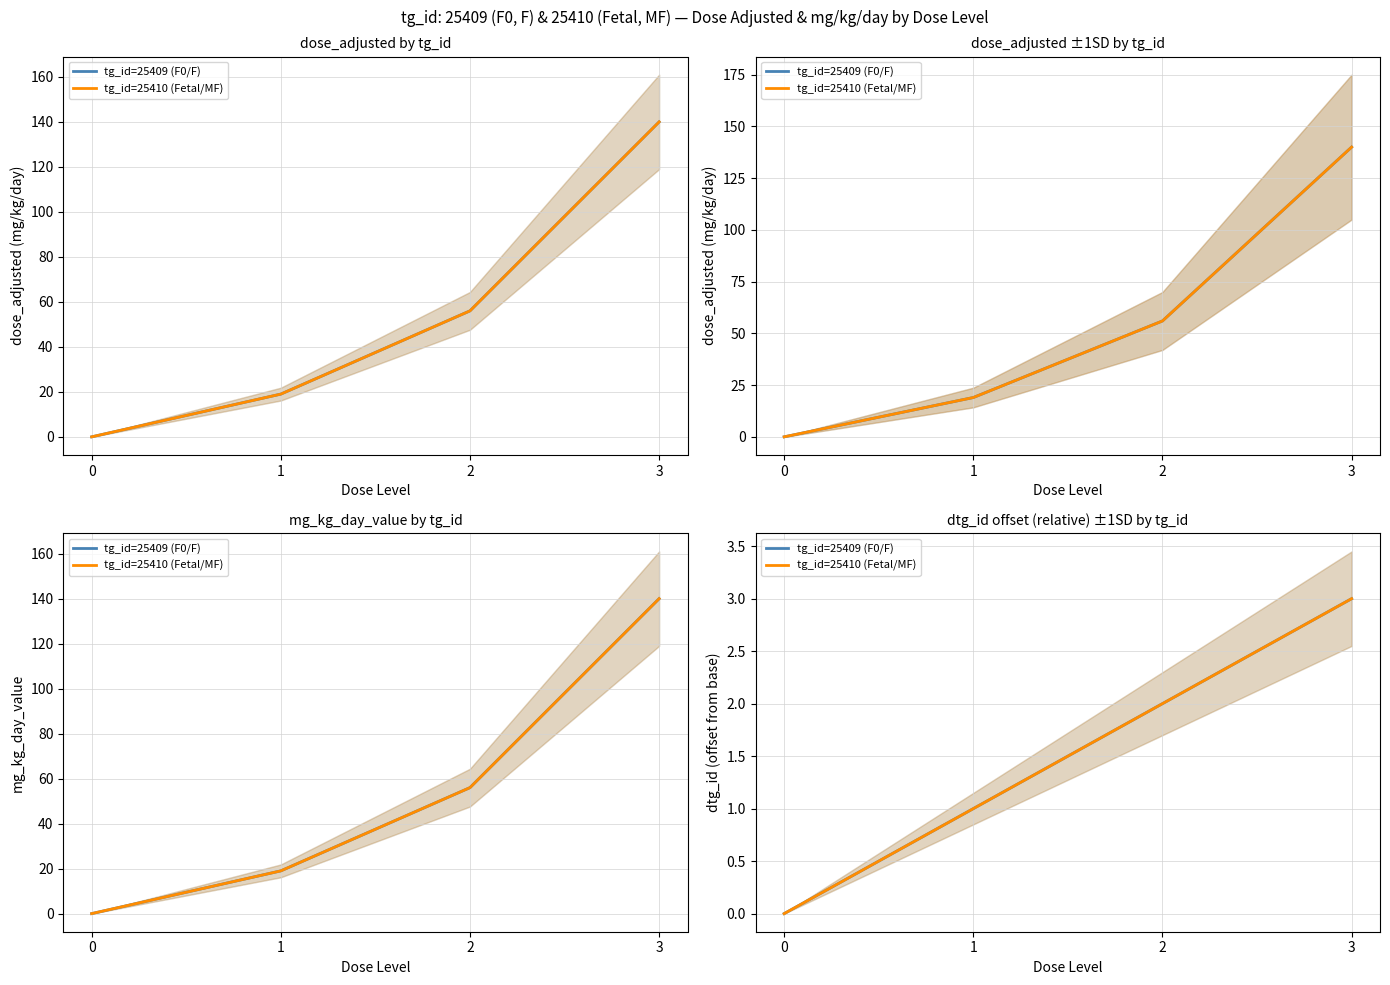

How many values in tg_id=25410 (Fetal/MF) are above zero?

3